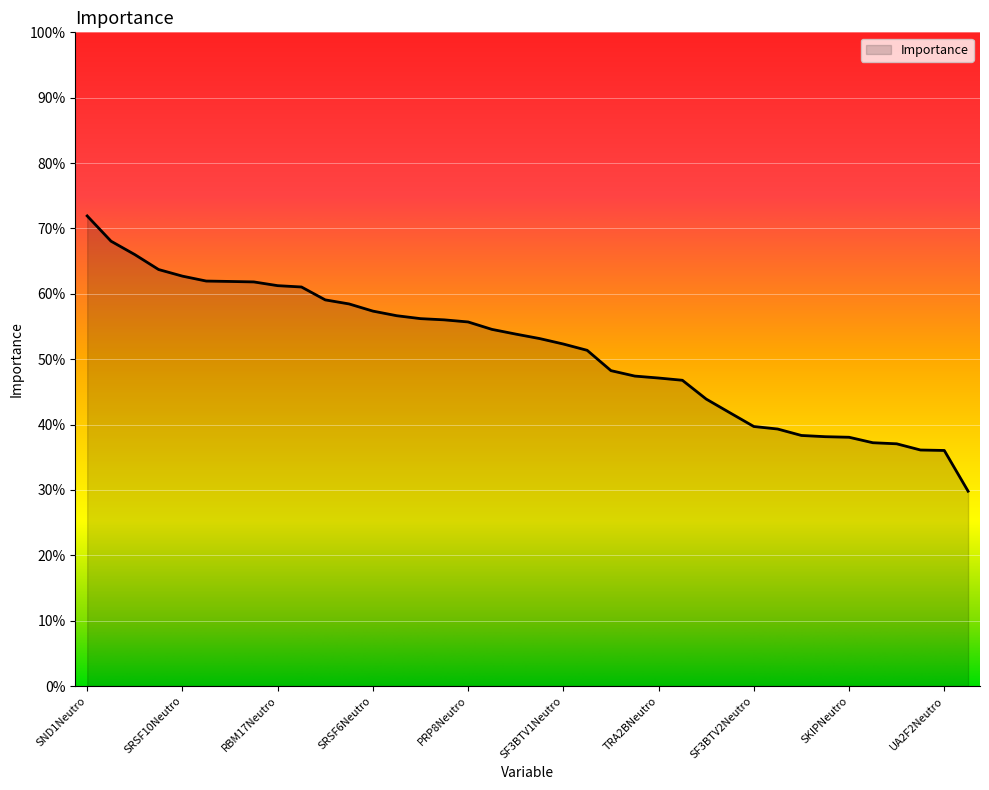

Does the chart have visible grid lines?

Yes